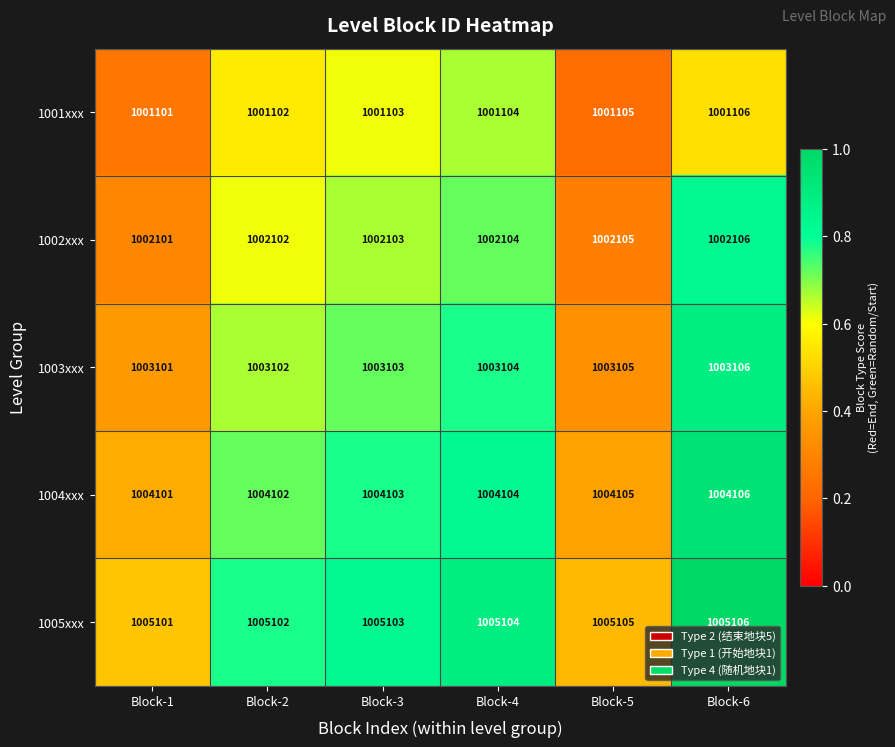

List the series in order of their overall mean, highest first.

1005xxx, 1004xxx, 1003xxx, 1002xxx, 1001xxx